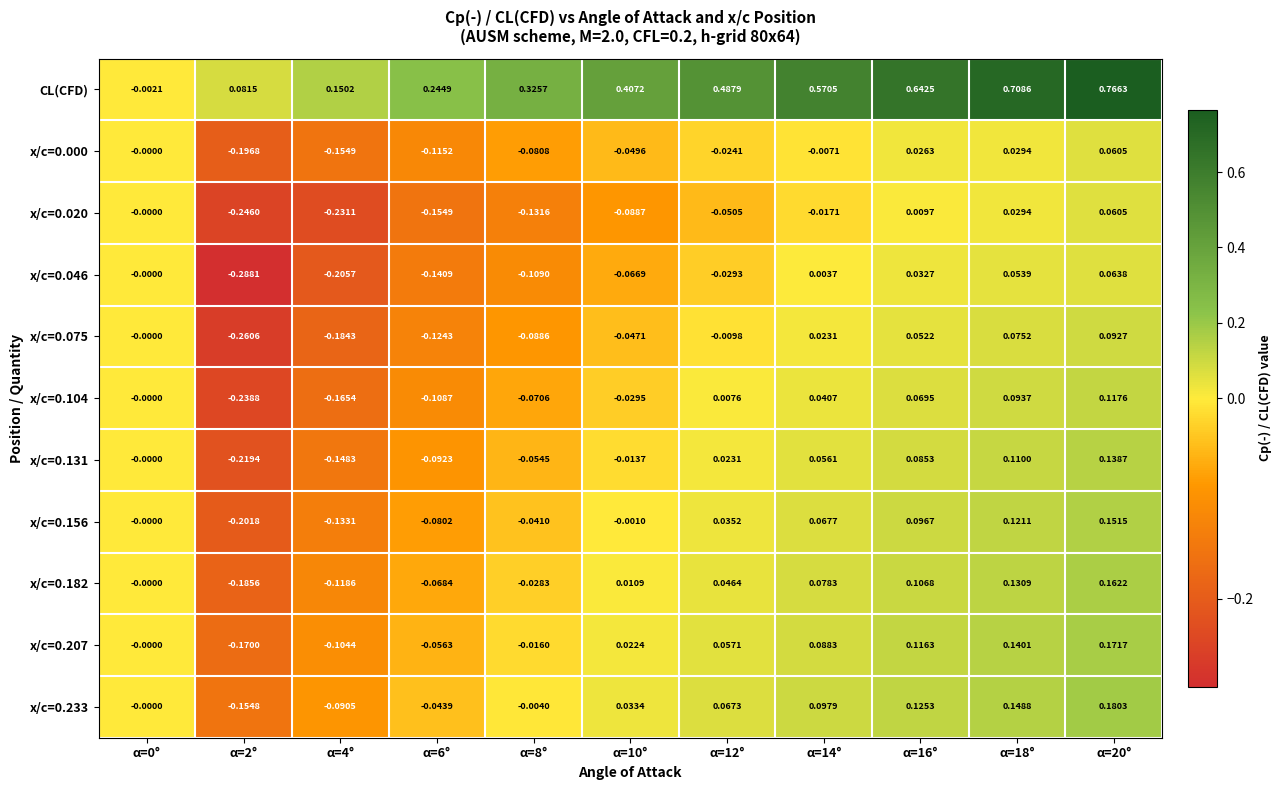

Between α=14° and α=16°, which series saw the biggest shift?

CL(CFD)